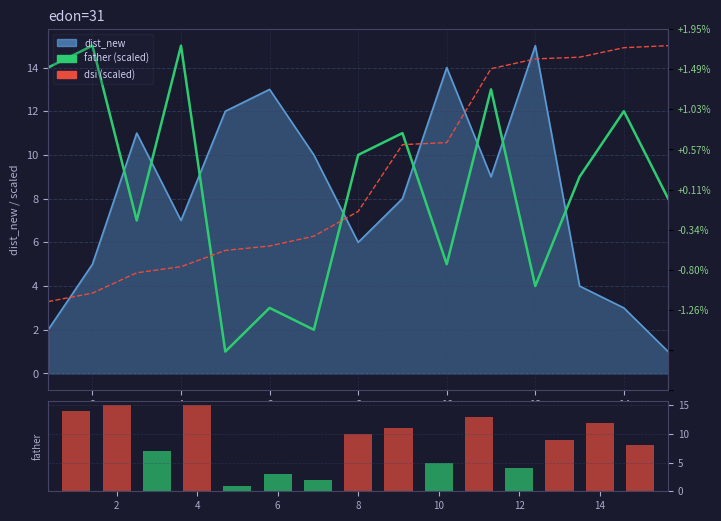

At how many categories does at least one series exceed 2?

15